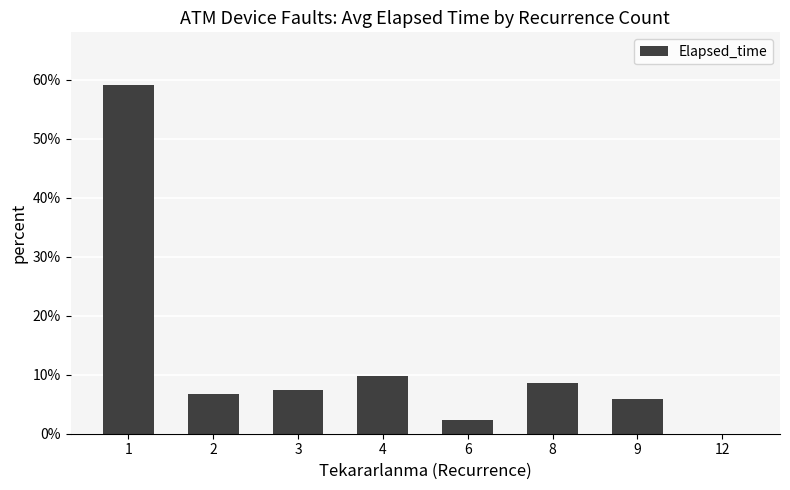

Which label corresponds to the largest value in the chart?

1